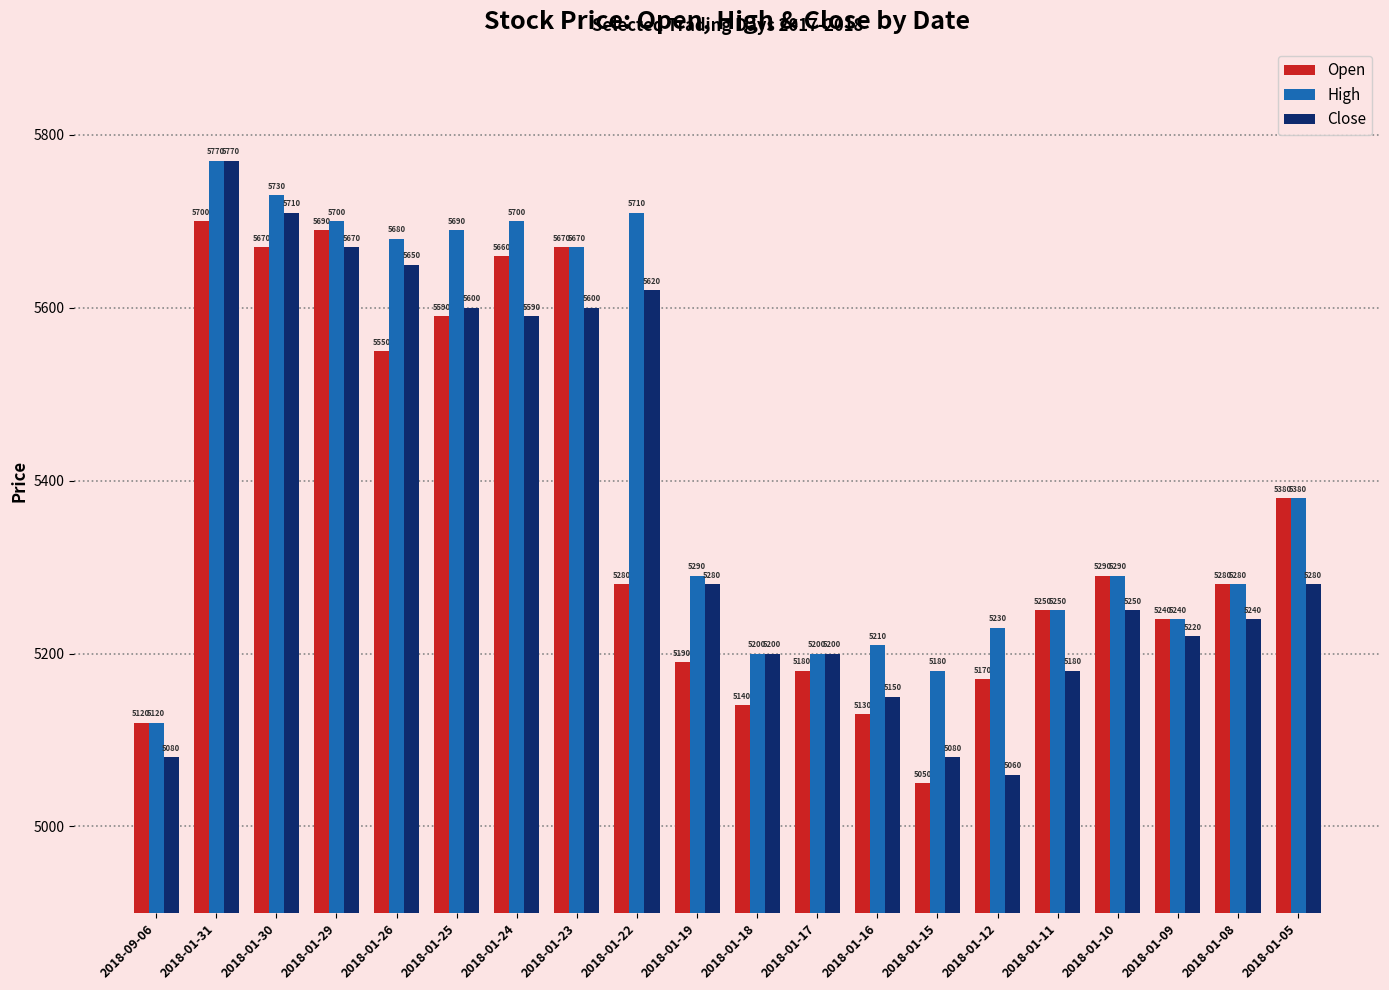

What is the difference between the second highest and second lowest values in the Close series?

630